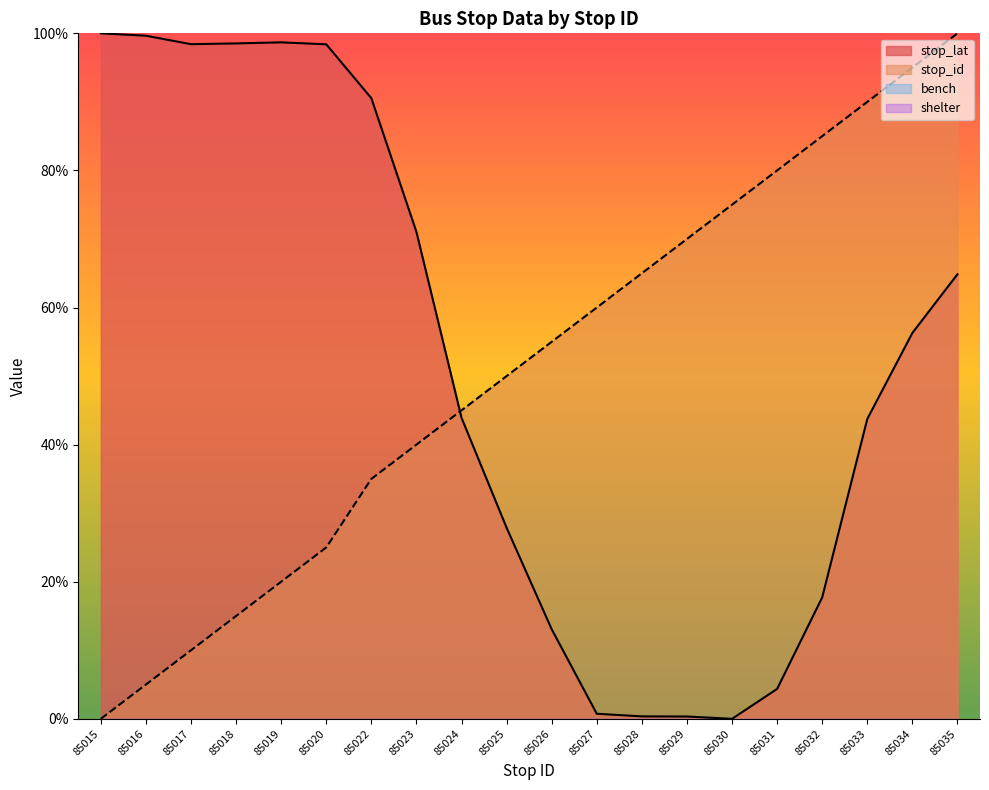

True or false: stop_lat has a value of 0.2 at 85028.

False